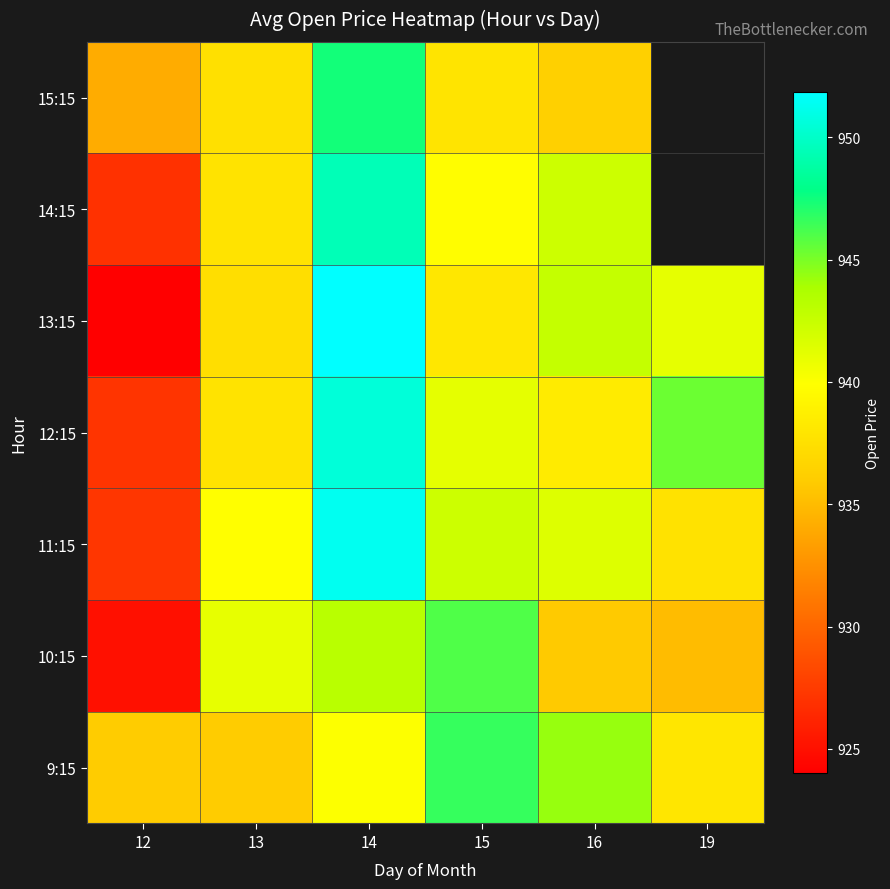

The 14:15 series shows 926.9 at 12. True or false?

True